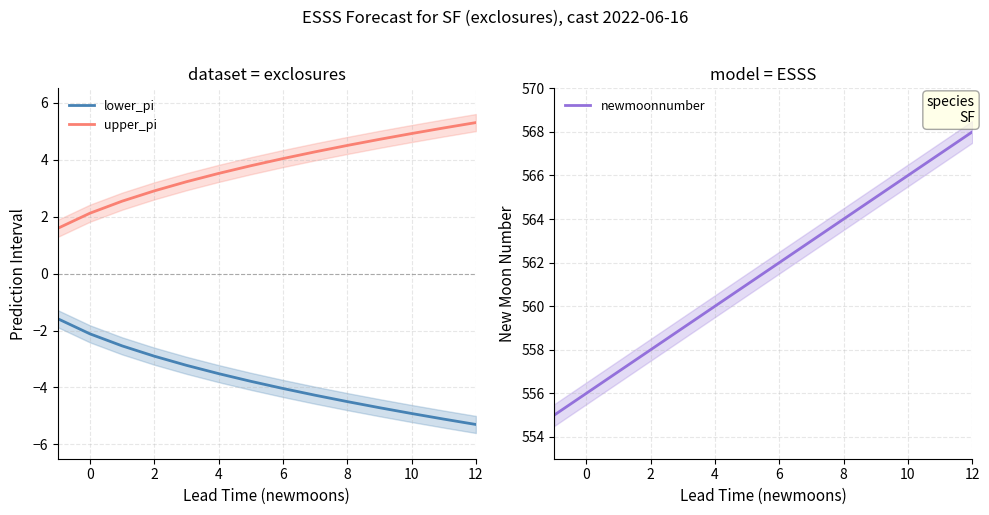

Is it true that upper_pi equals 1.4 at 2?

False